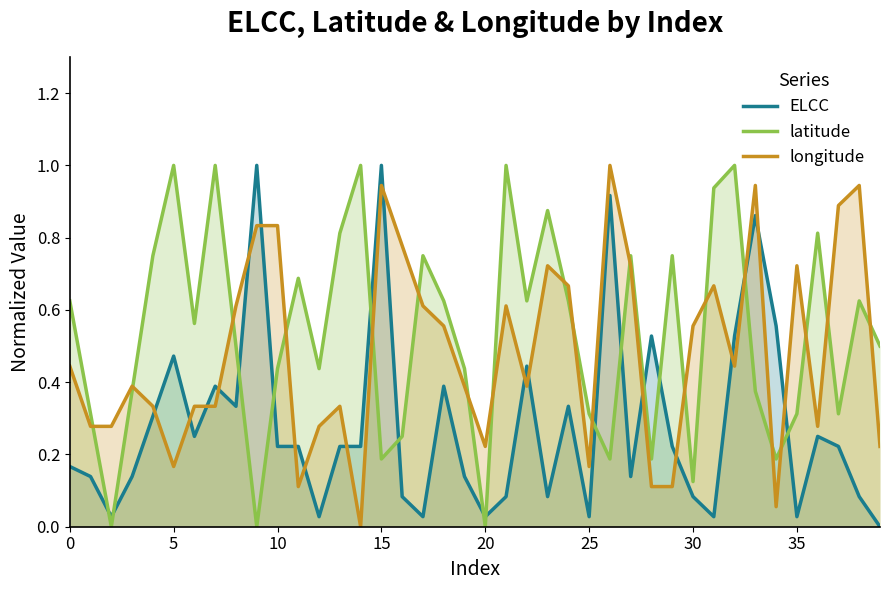

What is the difference between the highest and lowest values at 35?

0.7